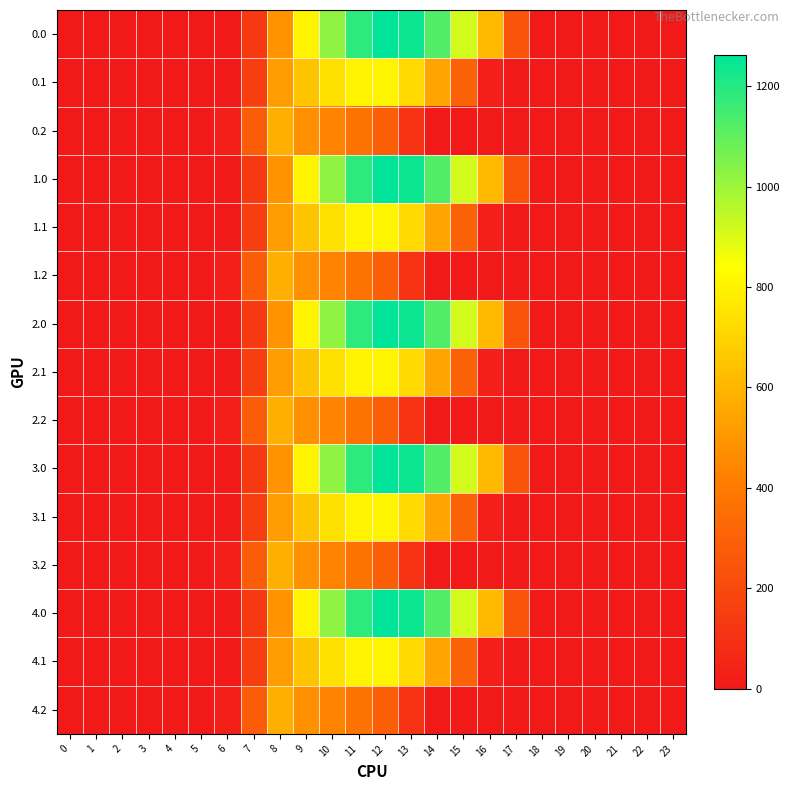

How many categories are shown in the chart?

24